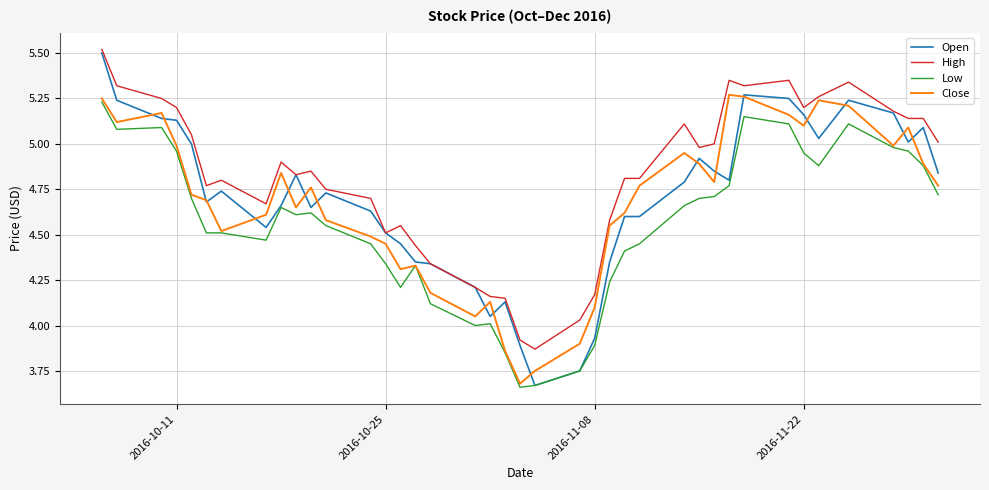

What is the maximum value shown in the chart?

5.5